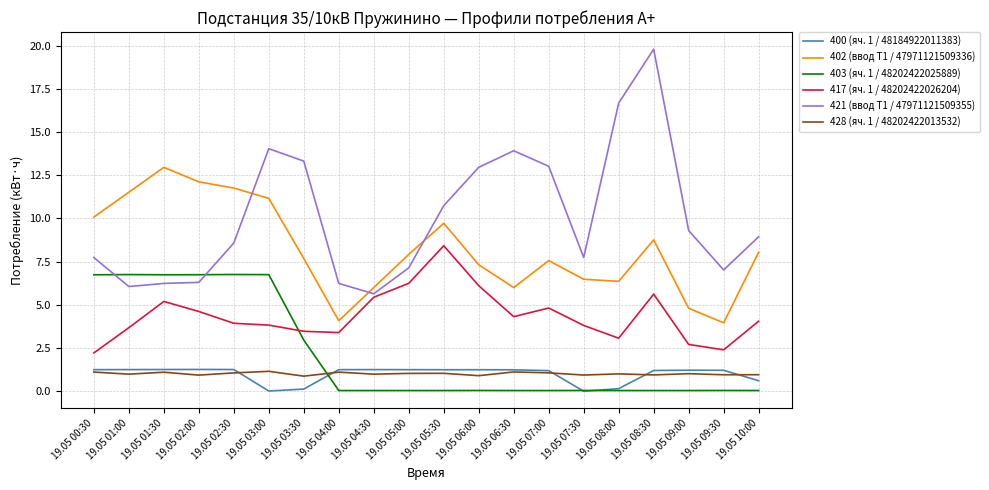

Is it true that 402 (ввод Т1 / 47971121509336) equals 8.8 at 19.05 08:30?

True